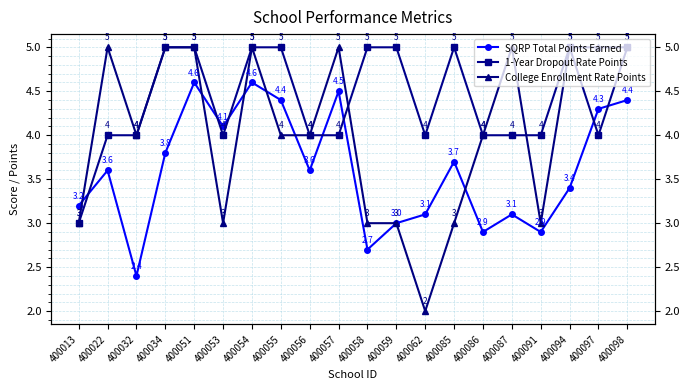

The College Enrollment Rate Points series shows 3.5 at 400087. True or false?

False